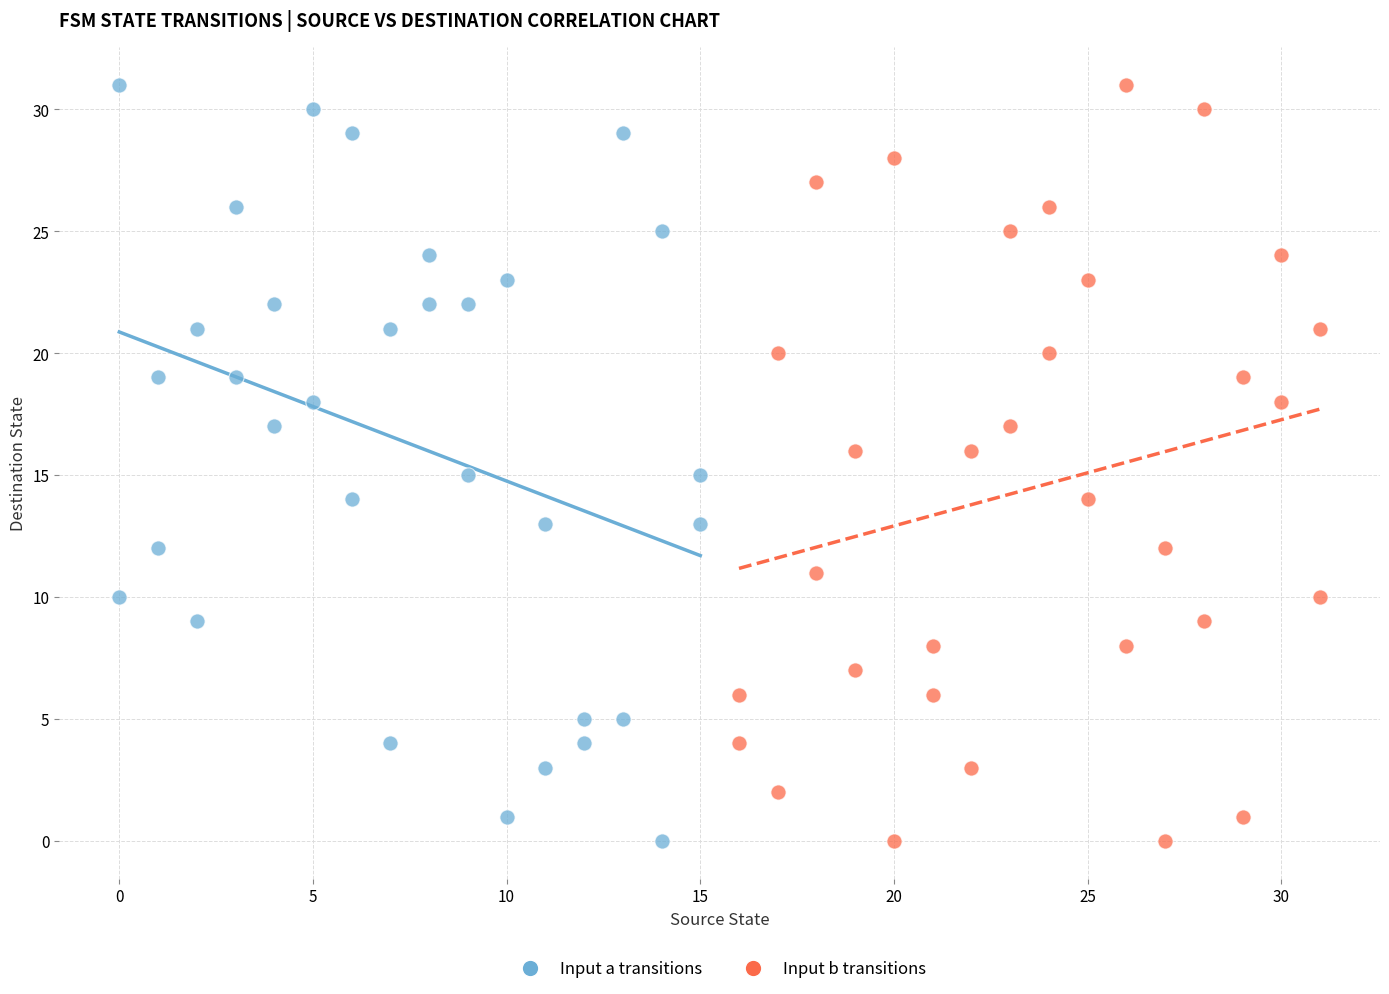

What are all the series names shown in the legend?

Input a transitions, Input b transitions